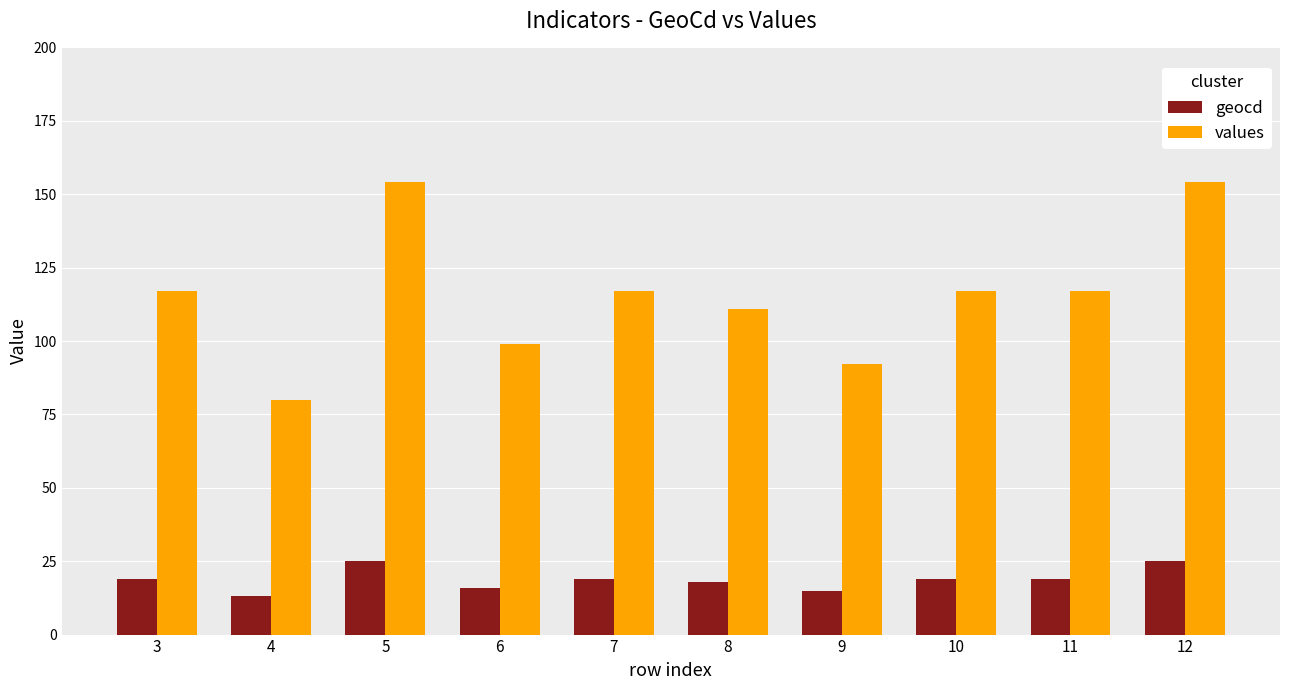

Between 3 and 4, which series saw the biggest shift?

values